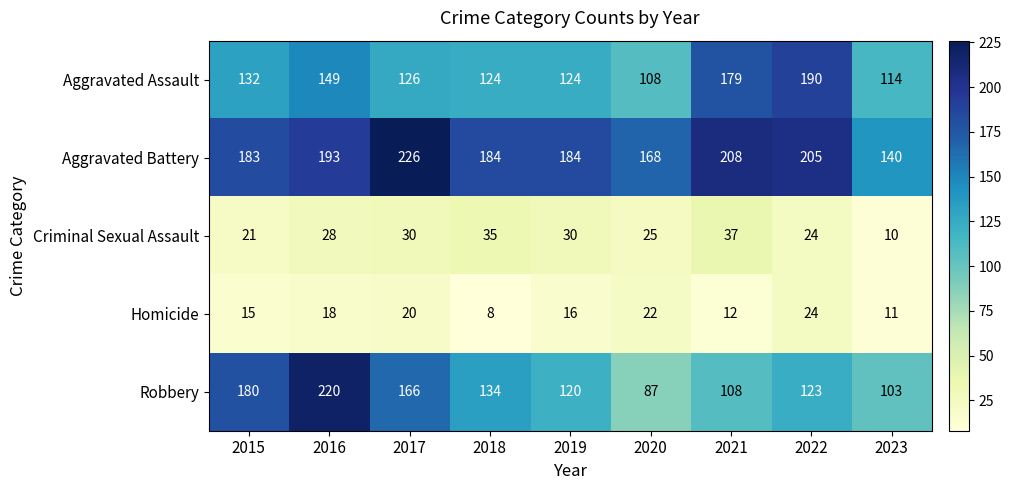

What is the spread (max minus min) of values at 2018?

176